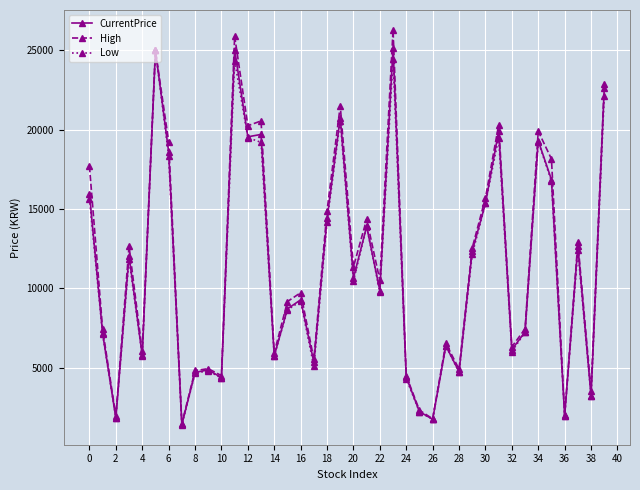

At how many categories does at least one series exceed 18914?

10